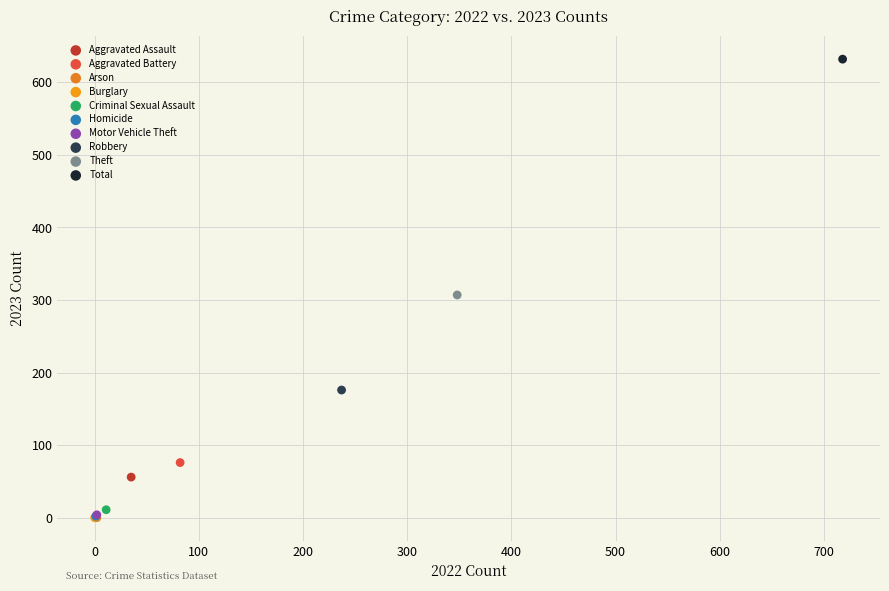

What are all the series names shown in the legend?

Aggravated Assault, Aggravated Battery, Arson, Burglary, Criminal Sexual Assault, Homicide, Motor Vehicle Theft, Robbery, Theft, Total